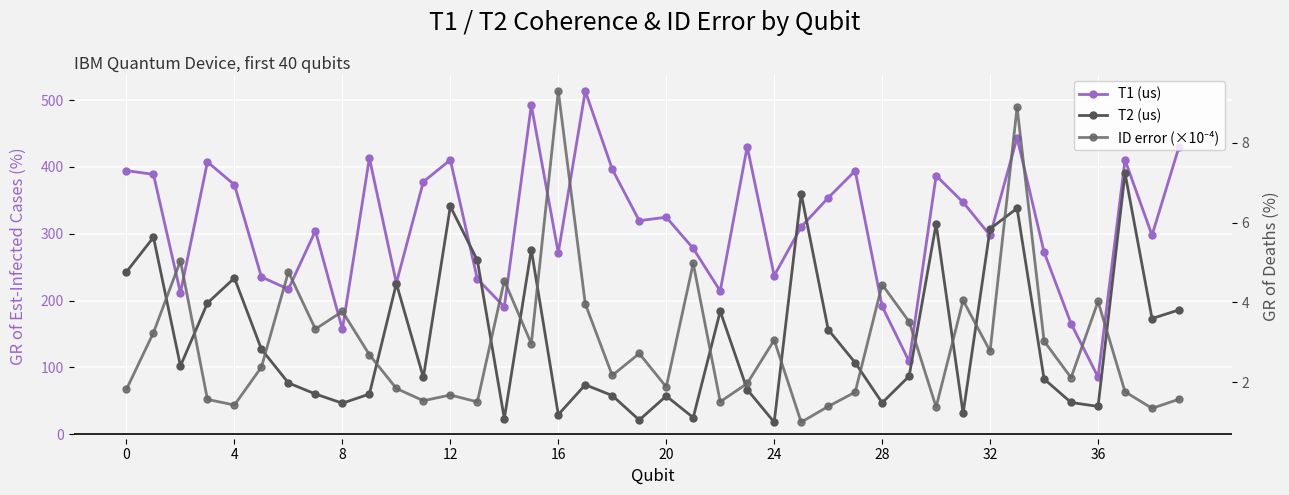

Between 24 and 29, which series saw the biggest shift?

T1 (us)